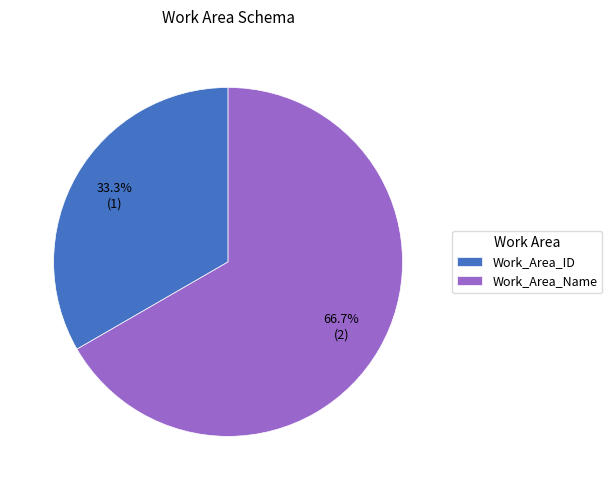

How many segments does this pie chart have?

2